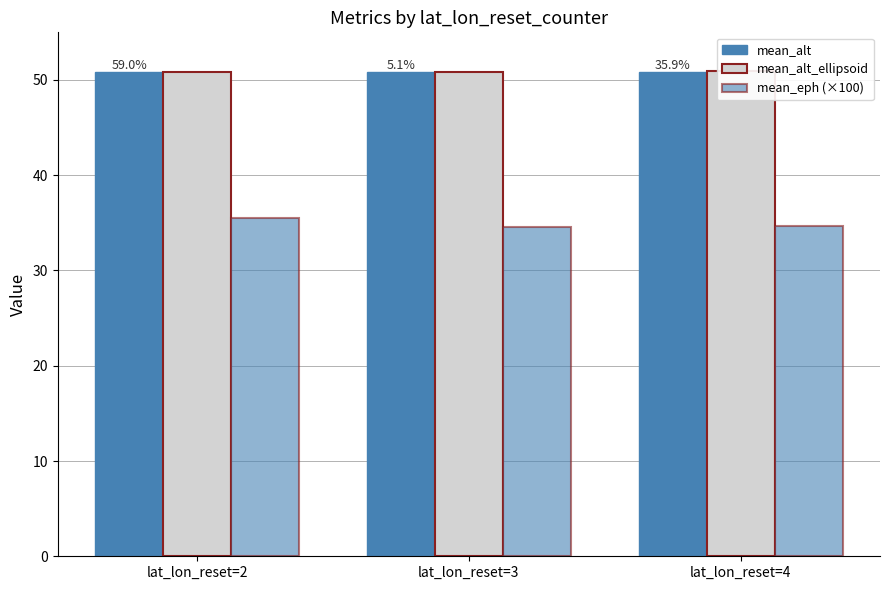

Reading left to right, transcribe all the data shown in this chart.

mean_alt: lat_lon_reset=2=50.9	lat_lon_reset=3=50.8	lat_lon_reset=4=50.9
mean_alt_ellipsoid: lat_lon_reset=2=50.9	lat_lon_reset=3=50.9	lat_lon_reset=4=50.9
mean_eph (×100): lat_lon_reset=2=35.5	lat_lon_reset=3=34.6	lat_lon_reset=4=34.7